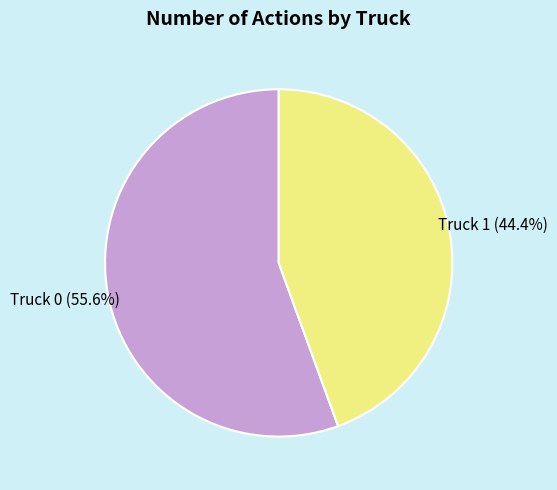

To the nearest percent, what is the average slice percentage?

50%